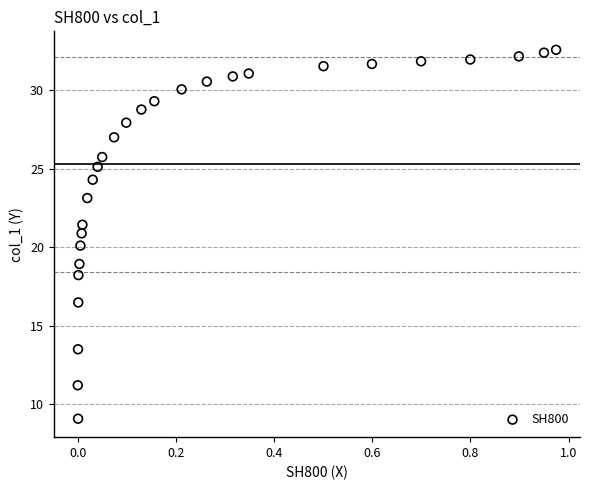

What is the range of X values (max minus min)?

1.0